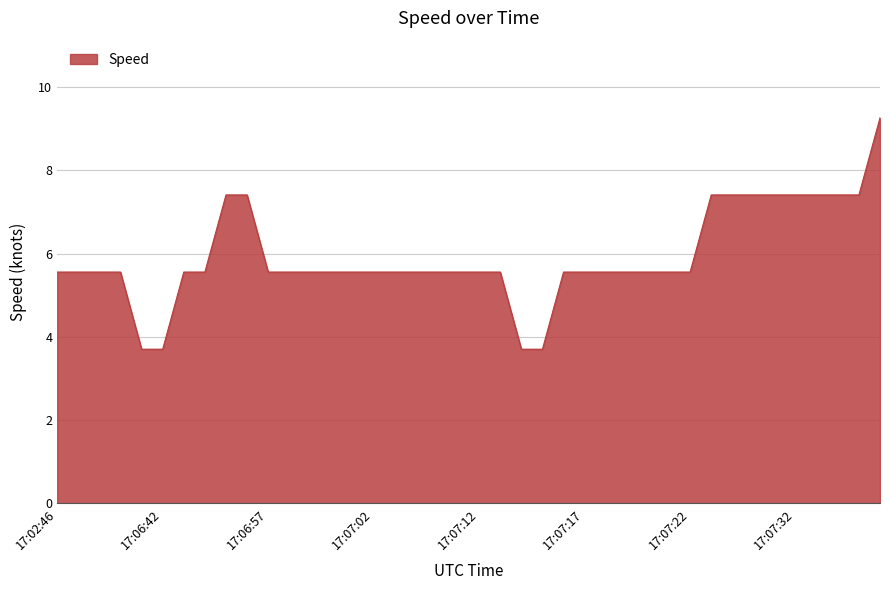

What is the difference between the maximum and minimum values?

5.6